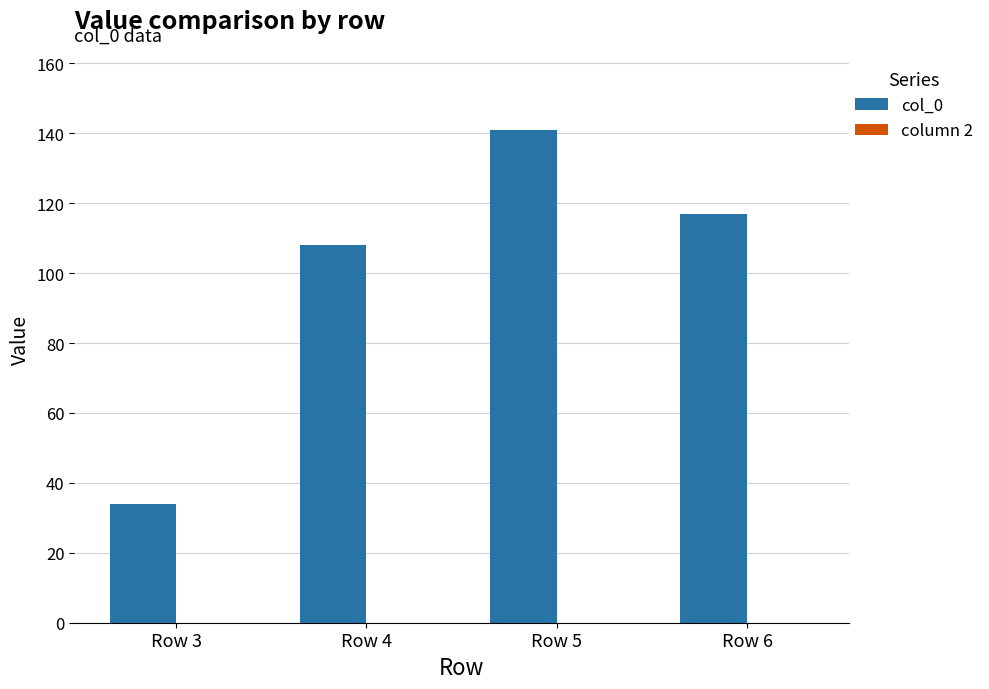

True or false: the data shows 117 at Row 6.

True